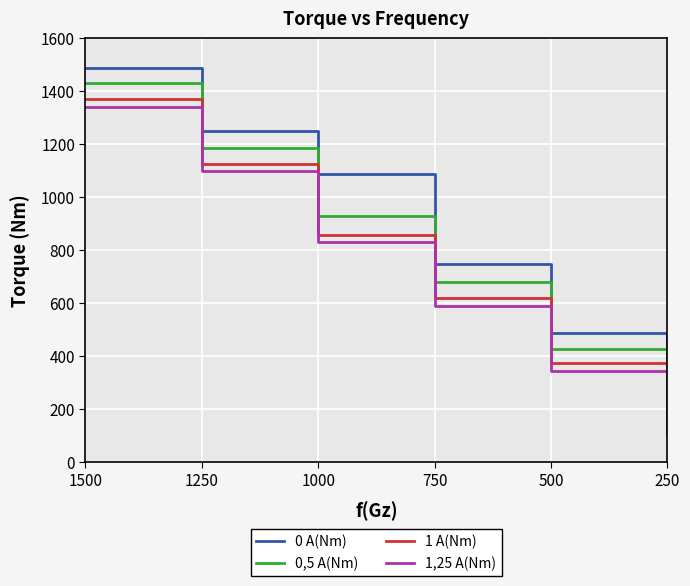

How many data points in 0 A(Nm) are less than 1090?

3